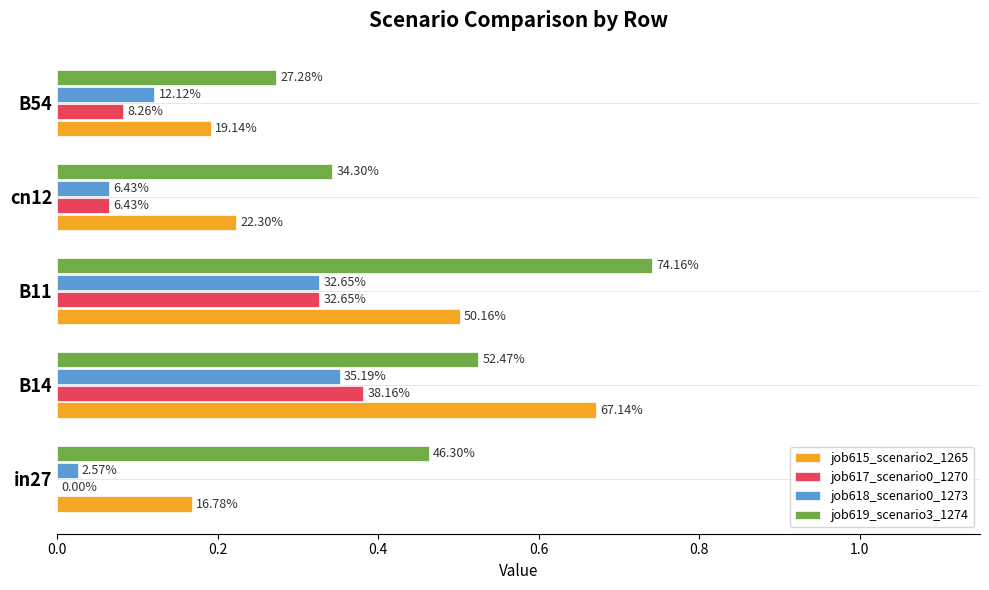

At how many categories does at least one series exceed 0?

5